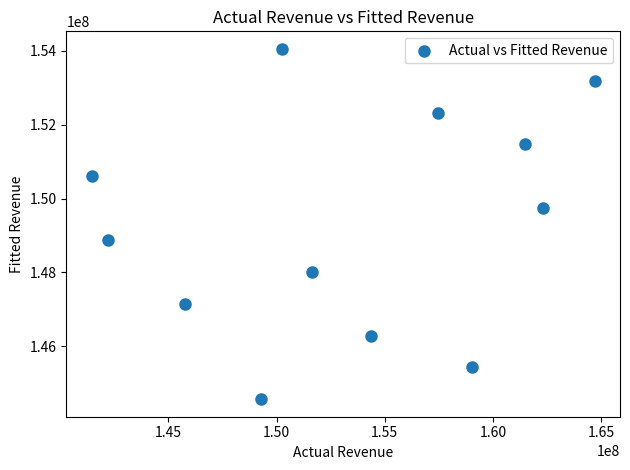

What is the average X value?

153329600.3